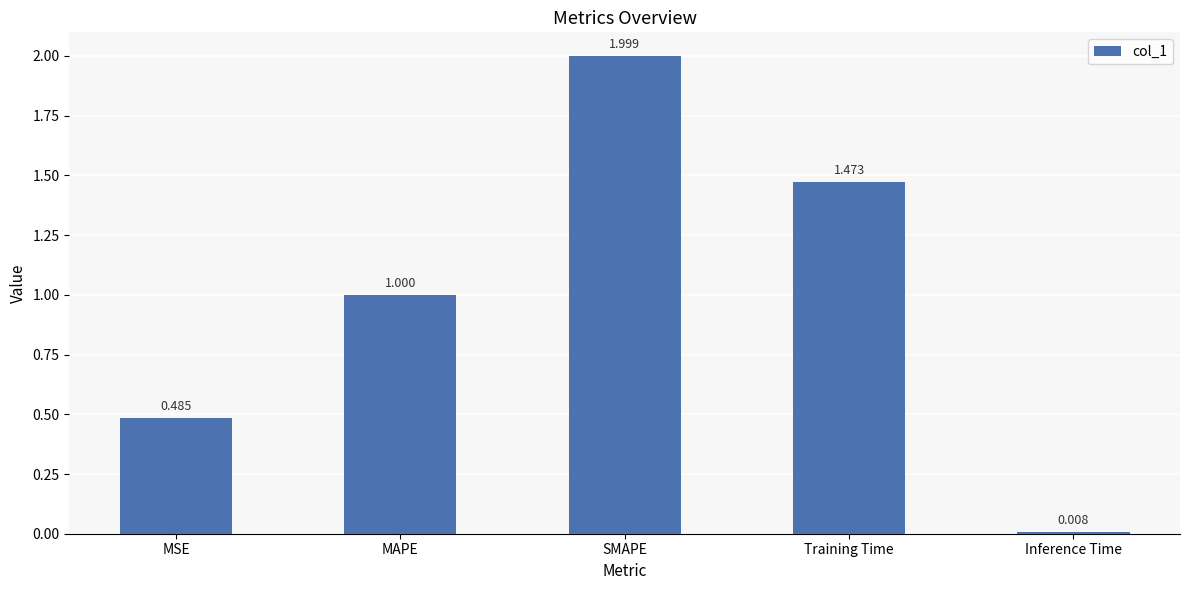

List the labels in order of value, smallest first.

Inference Time, MSE, MAPE, Training Time, SMAPE